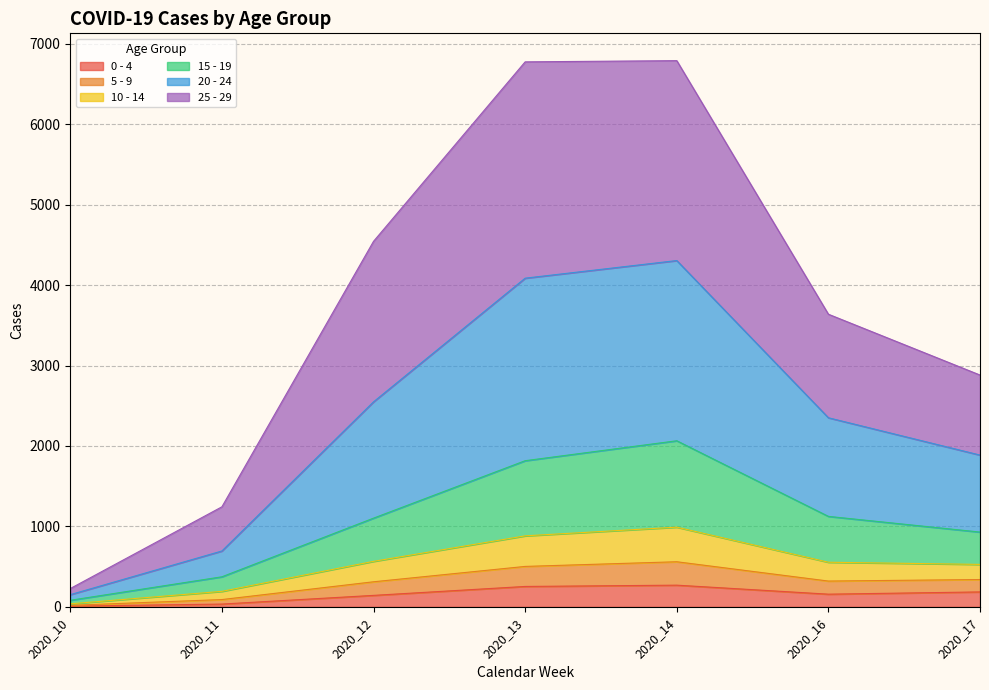

What is the spread (max minus min) of values at 2020_16?

3480